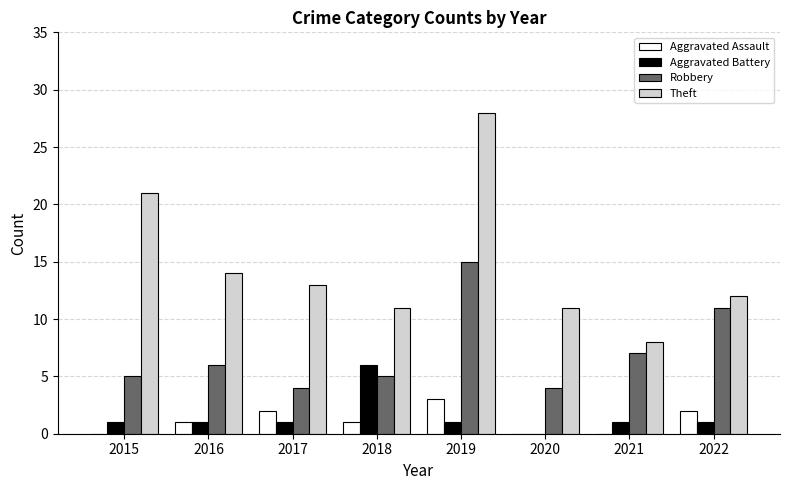

What is the greatest value displayed?

28